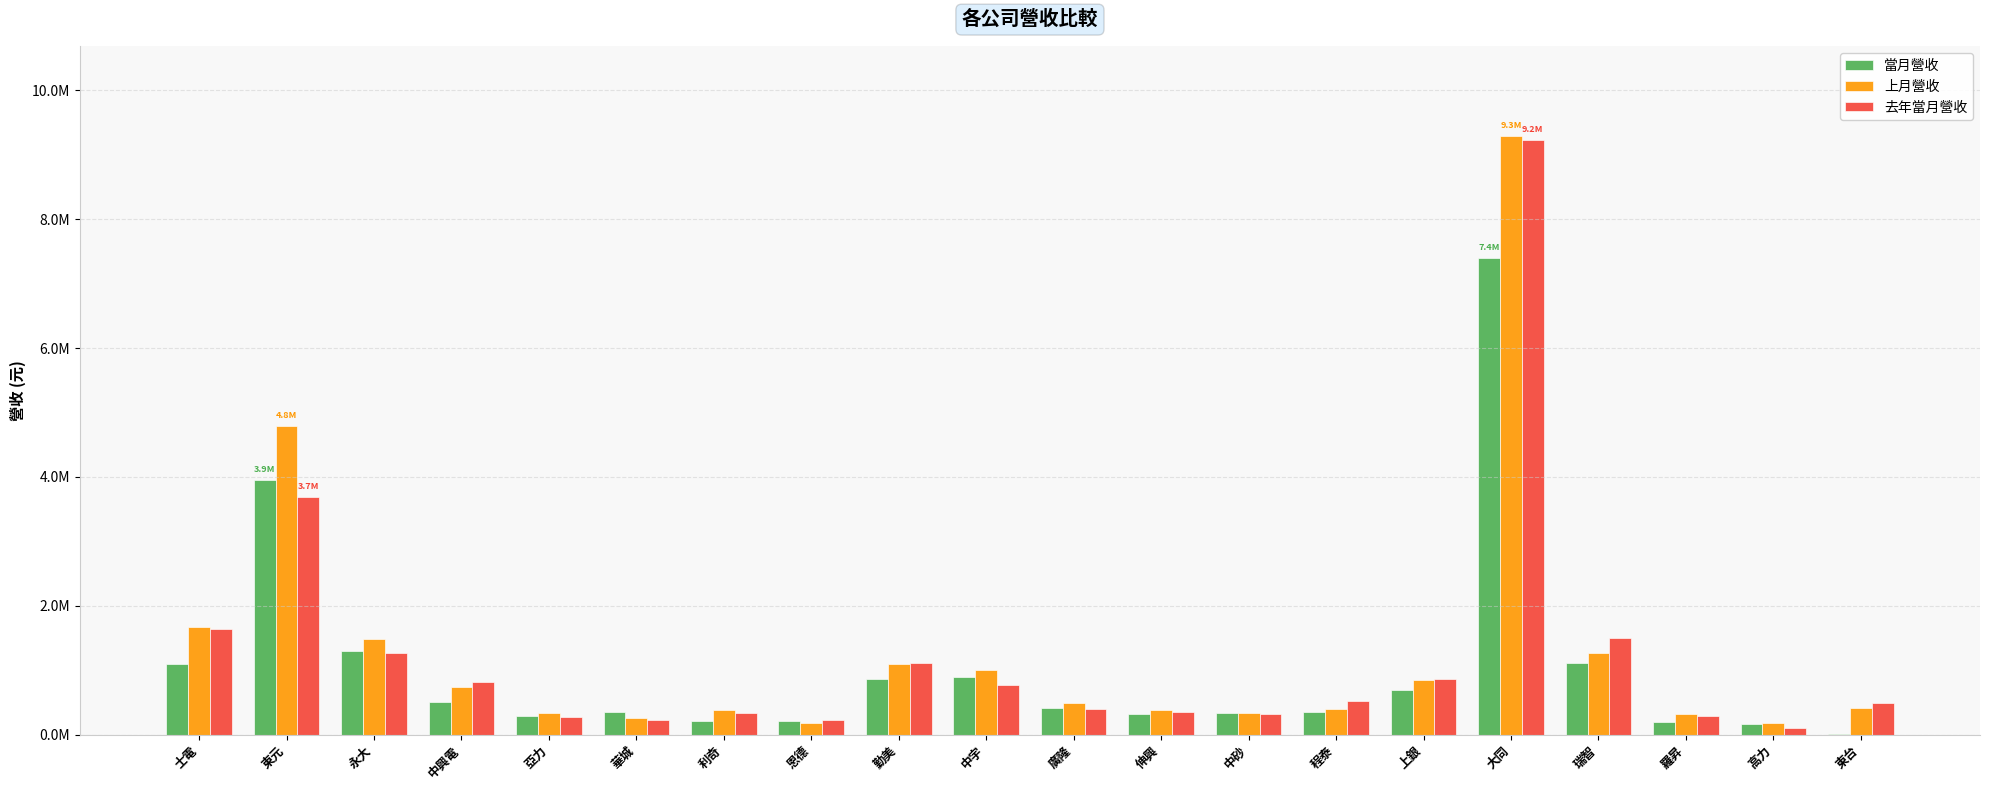

Which series has the largest total across all categories?

上月營收